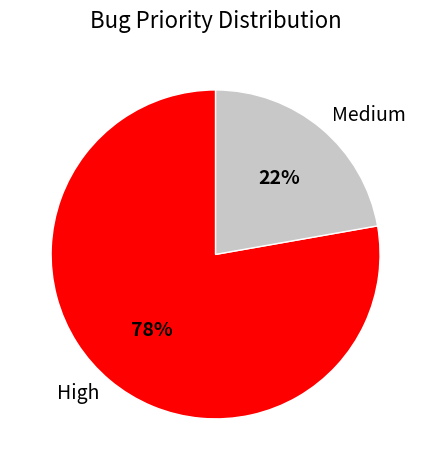

What is the majority slice?

High